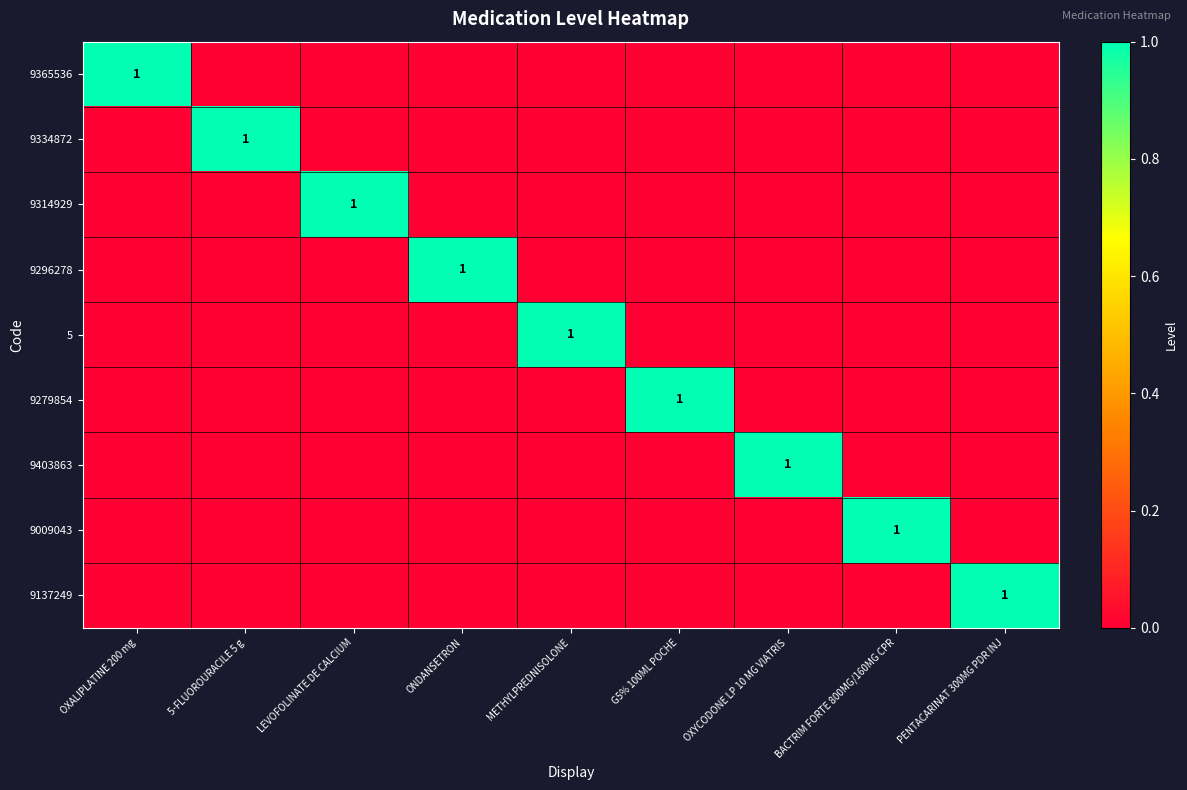

What is the total value across all series at METHYLPREDNISOLONE?

1